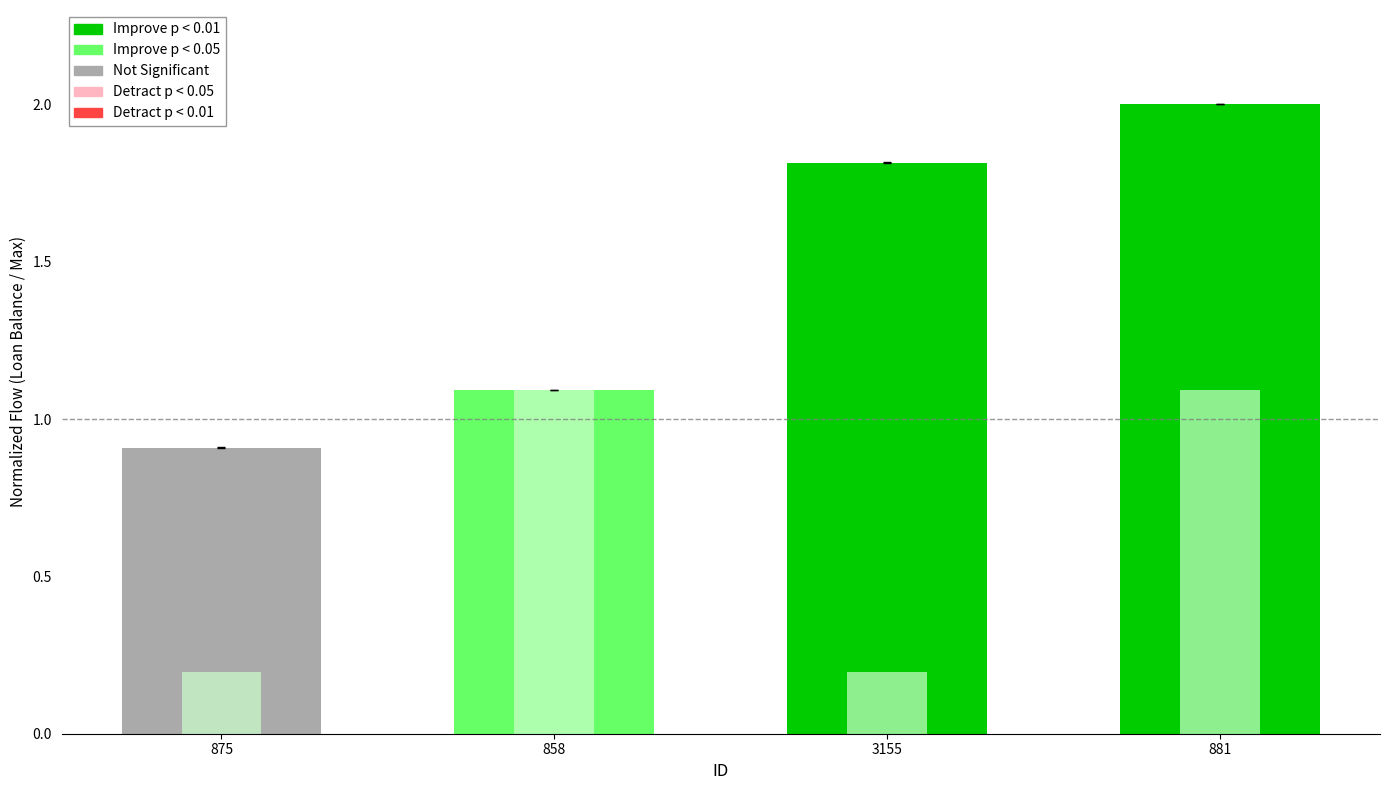

What is the value of the Loan Balance bar at the 4th from the left?

2.0